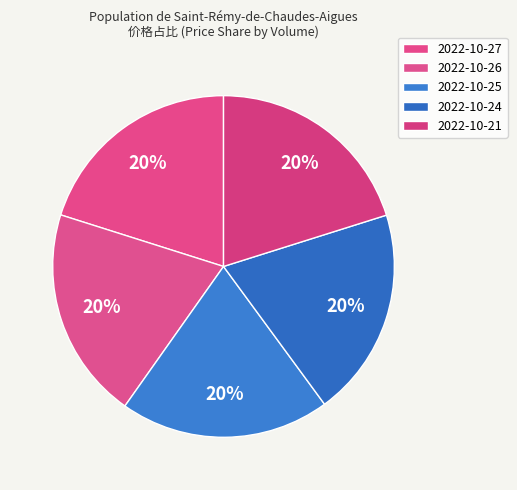

How many segments does this pie chart have?

5